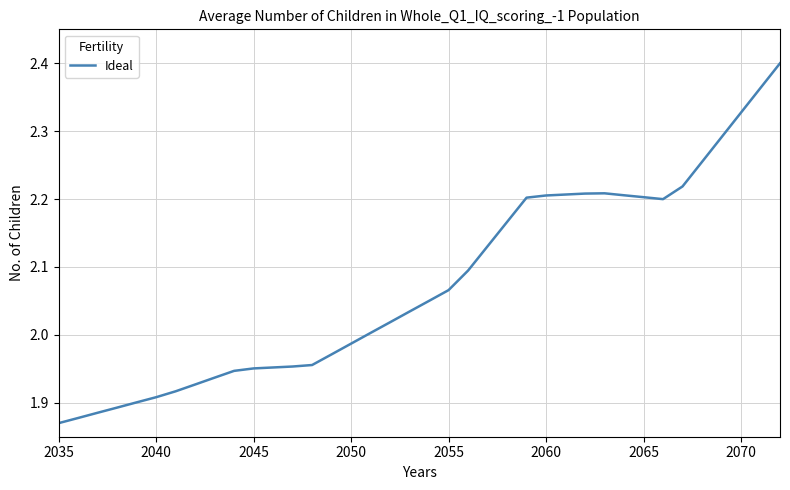

True or false: the data has more than 0 interior local peaks.

True